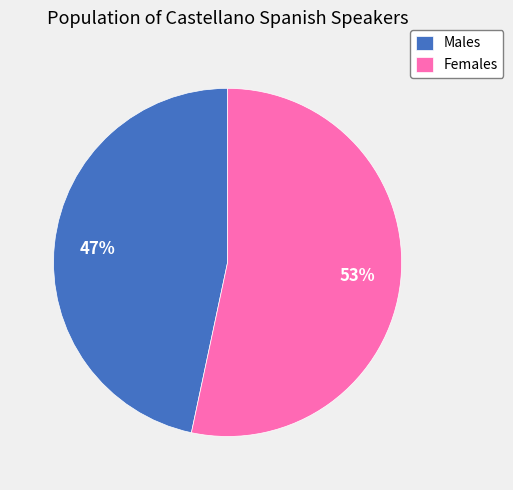

Count the number of slices in the pie.

2